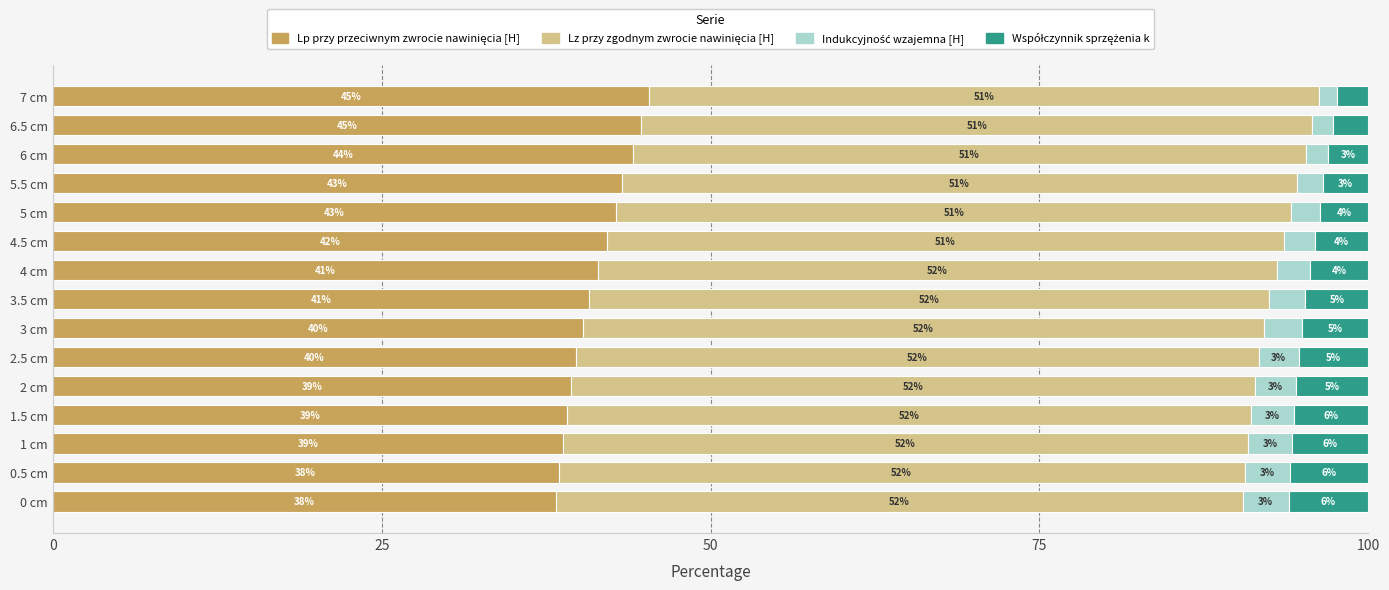

How many data points does each series have?

15